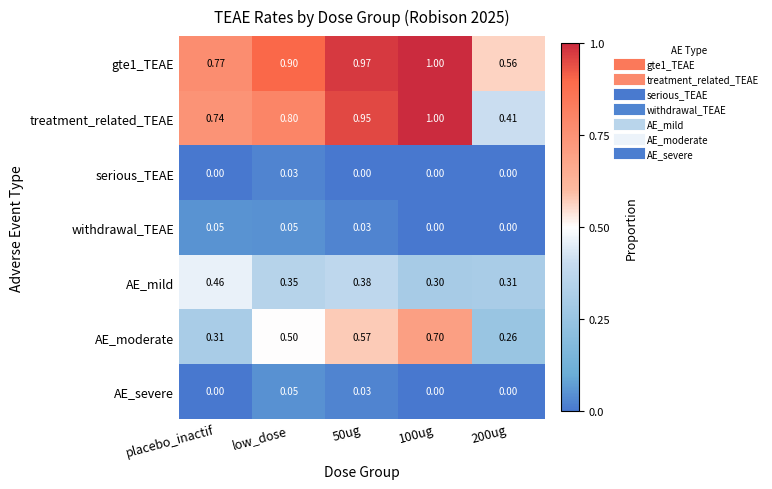

Is the value of gte1_TEAE at 50ug greater than the value of AE_moderate at 50ug?

Yes